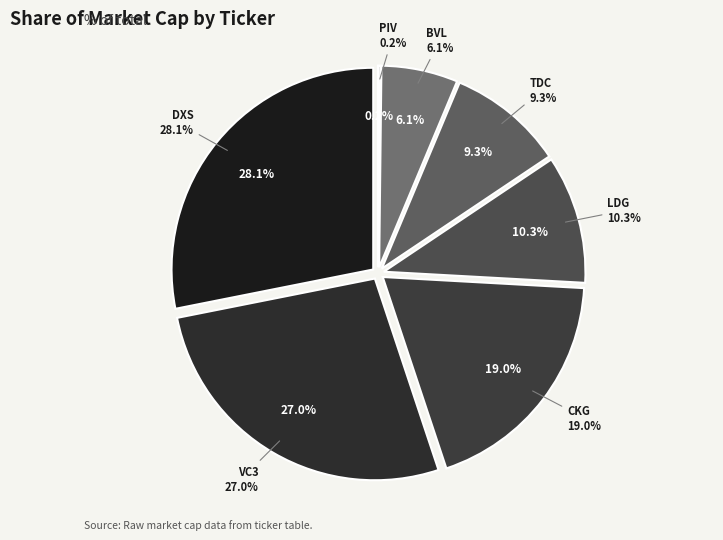

How many slices are in this pie chart?

7